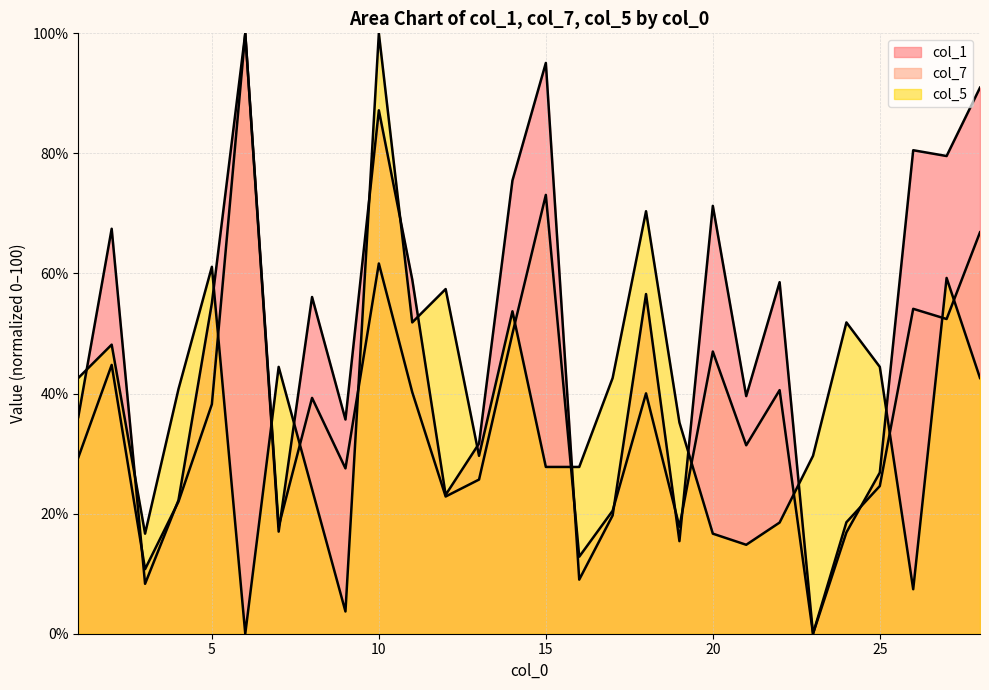

What is the difference between the maximum and second lowest values in the col_1 series?

91.7